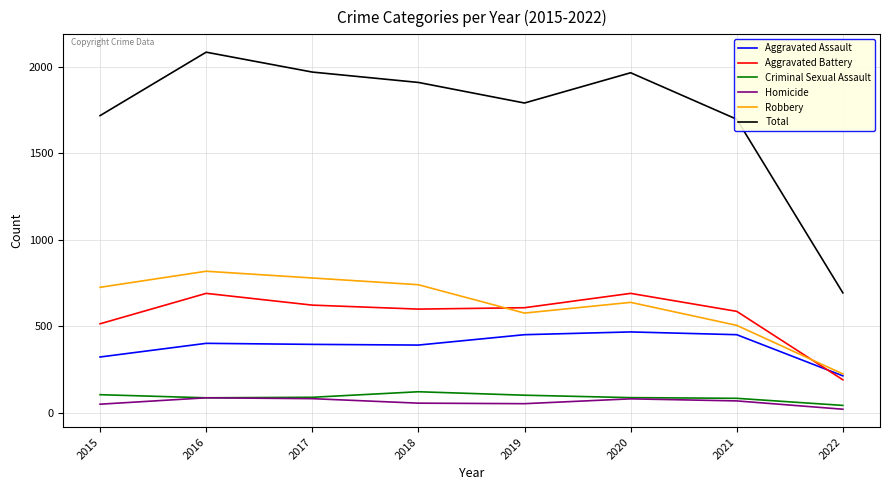

Read the Robbery value at 2016, to the nearest 100.

800